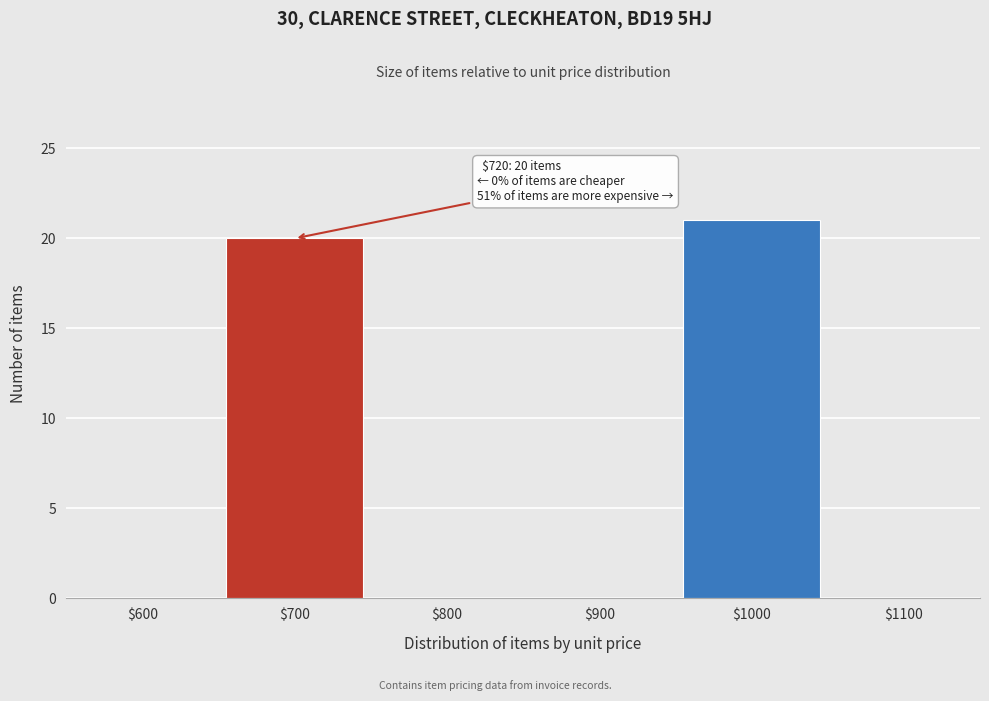

Which category has the highest value across all series?

$1000